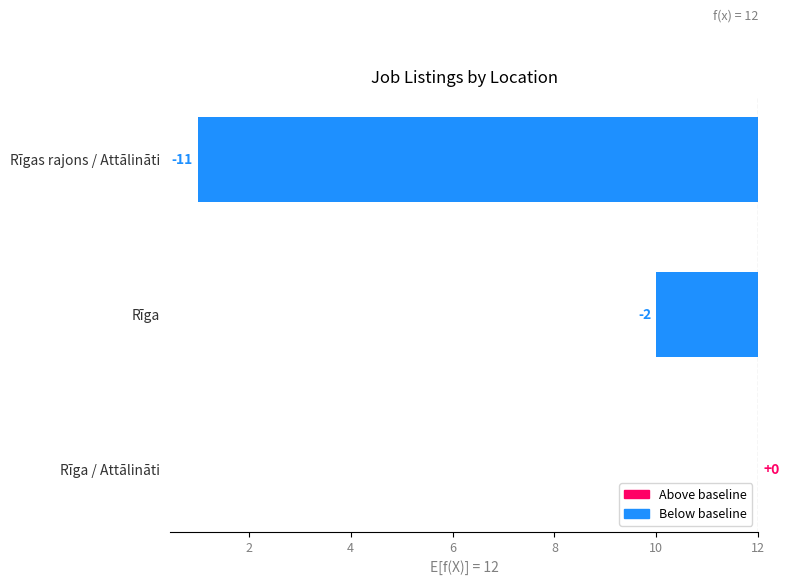

How many data points are above -2?

1